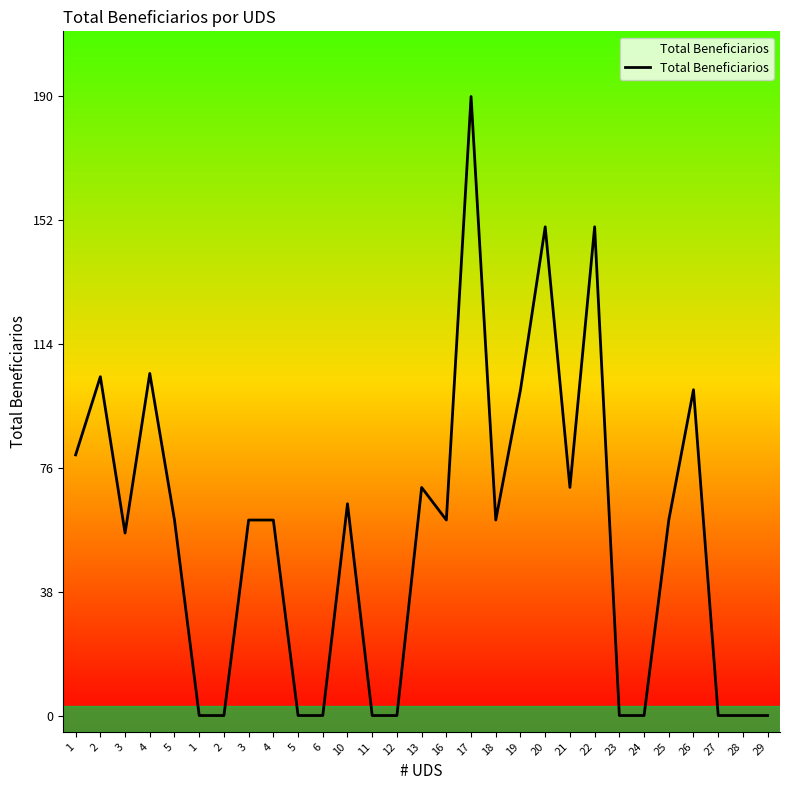

Where is the data nearest to the value 95?

19